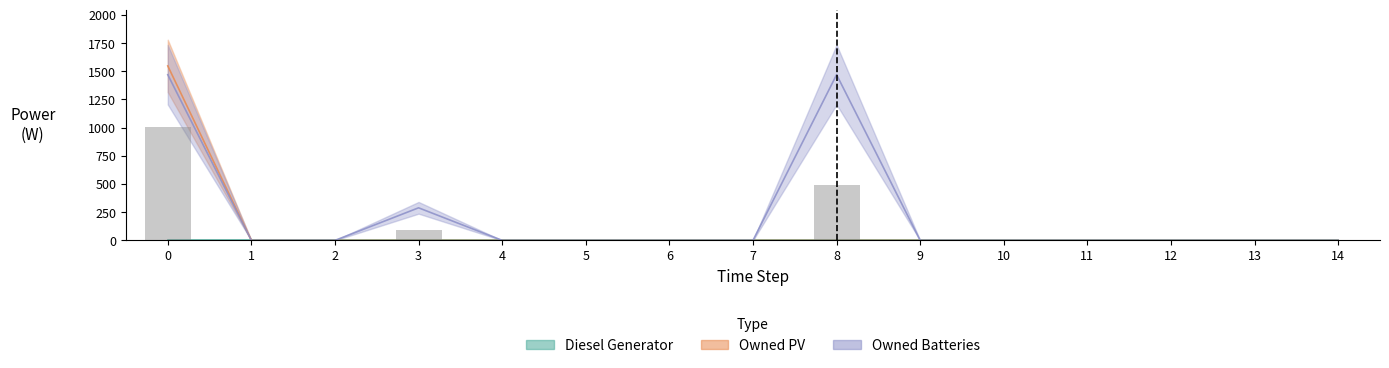

Reading right to left, list all the values displayed in this chart.

Owned PV: 14=0	13=0	12=0	11=0	10=0	9=0	8=0	7=0	6=0	5=0	4=0	3=0	2=0	1=0	0=1548
Owned Batteries: 14=0	13=0	12=0	11=0	10=0	9=0	8=1470	7=0	6=0	5=0	4=0	3=289	2=0	1=0	0=1470